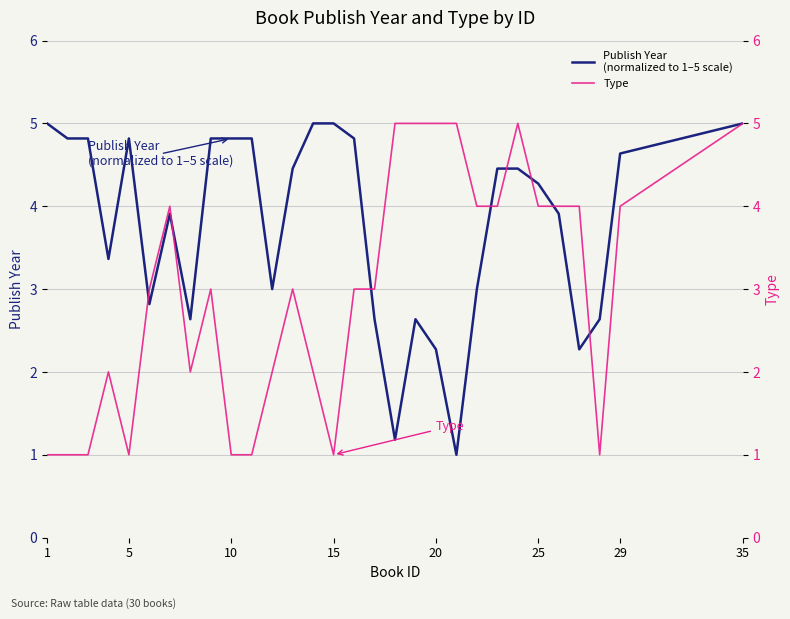

Reading left to right, extract all data points from this chart.

Publish Year
(normalized to 1–5 scale): 5.0	4.8	4.8	3.4	4.8	2.8	3.9	2.6	4.8	4.8	4.8	3.0	4.5	5.0	5.0	4.8	2.6	1.2	2.6	2.3	1.0	3.0	4.5	4.5	4.3	3.9	2.3	2.6	4.6	5.0
Type: 1.0	1.0	1.0	2.0	1.0	3.0	4.0	2.0	3.0	1.0	1.0	2.0	3.0	2.0	1.0	3.0	3.0	5.0	5.0	5.0	5.0	4.0	4.0	5.0	4.0	4.0	4.0	1.0	4.0	5.0